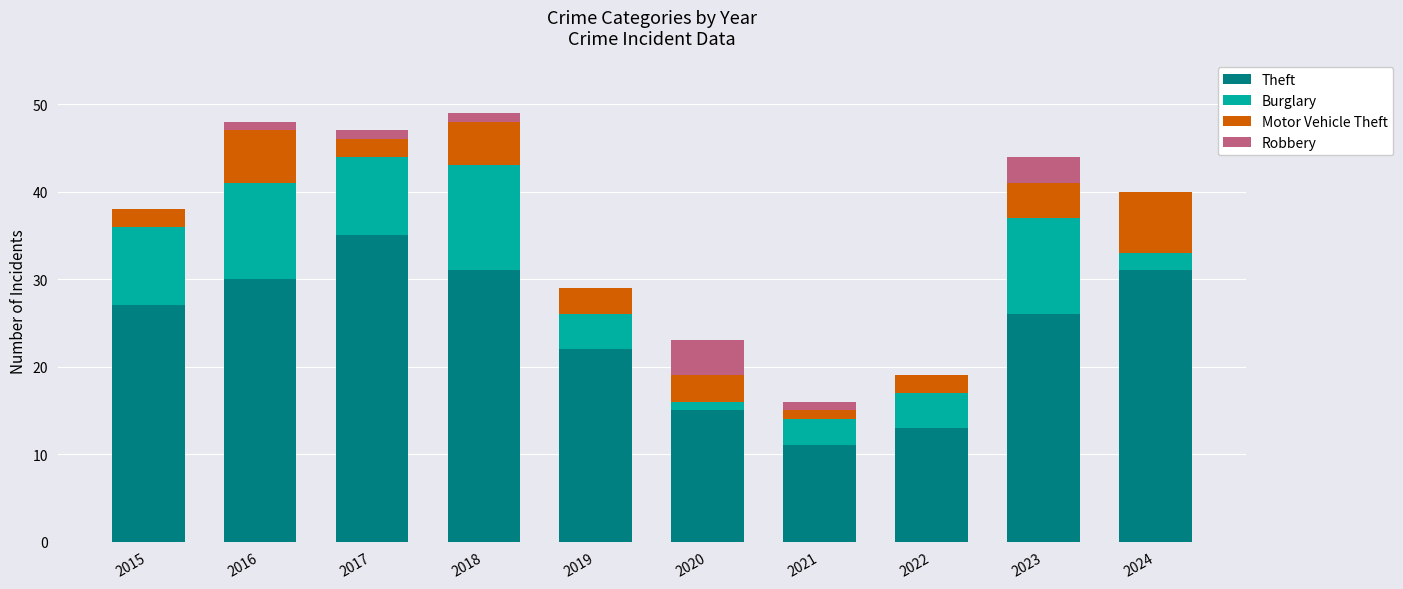

What is the sum of all Theft values?

241